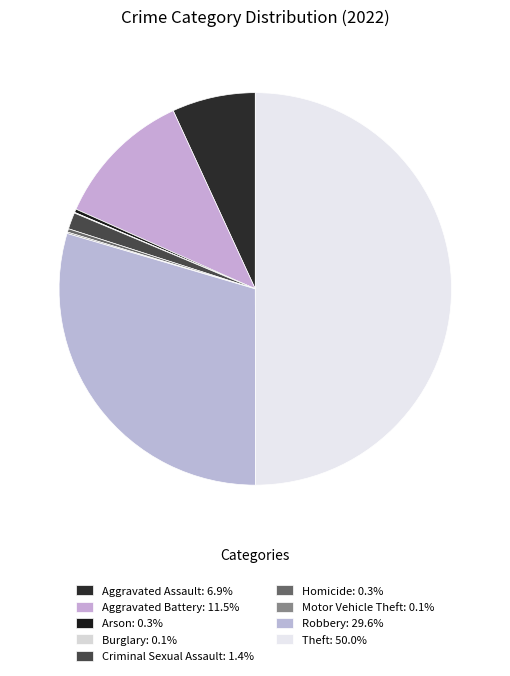

Is it true that Aggravated Battery is 1% of the pie?

False